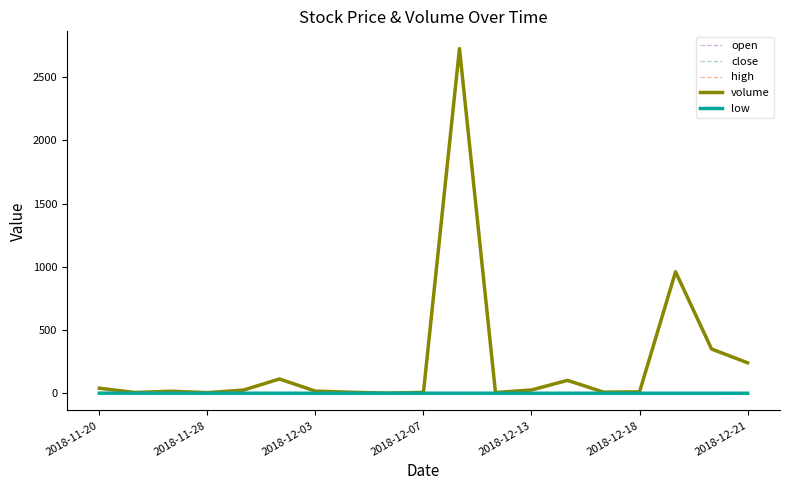

Is it true that low equals 0.2 at 2018-12-13?

False